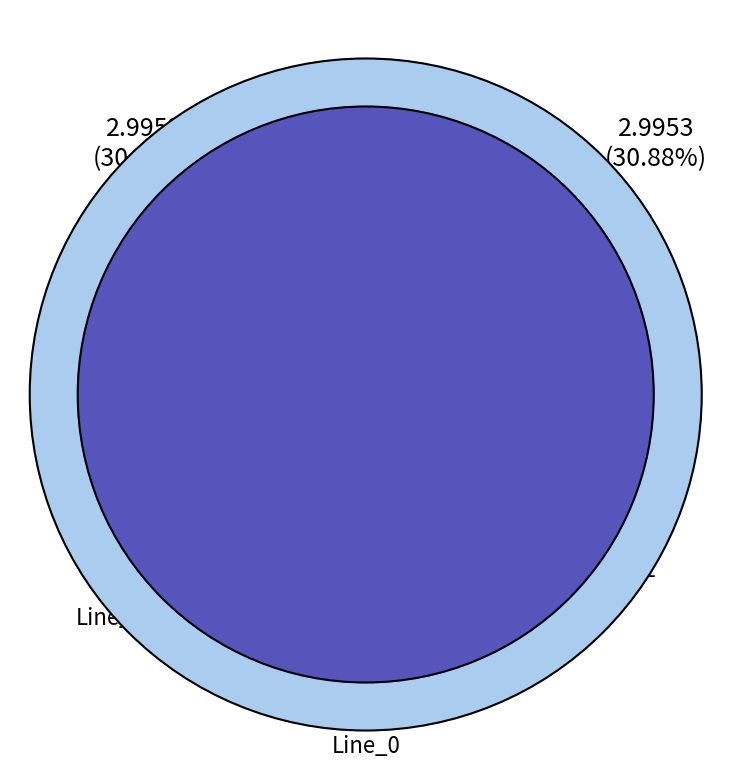

How many slices are in this pie chart?

3